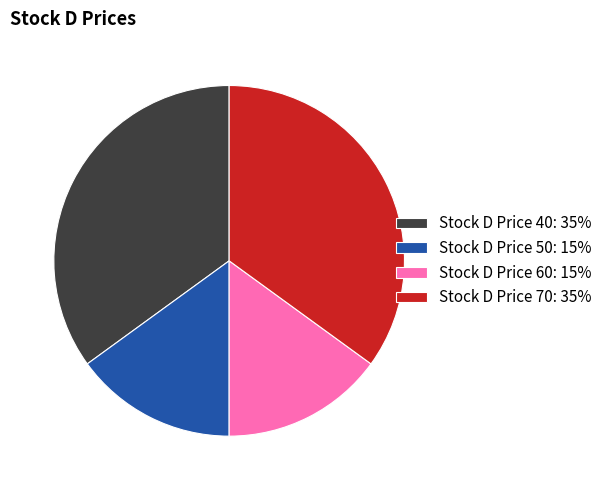

The Stock D Price 40: 35% slice represents 43% of the pie. True or false?

False